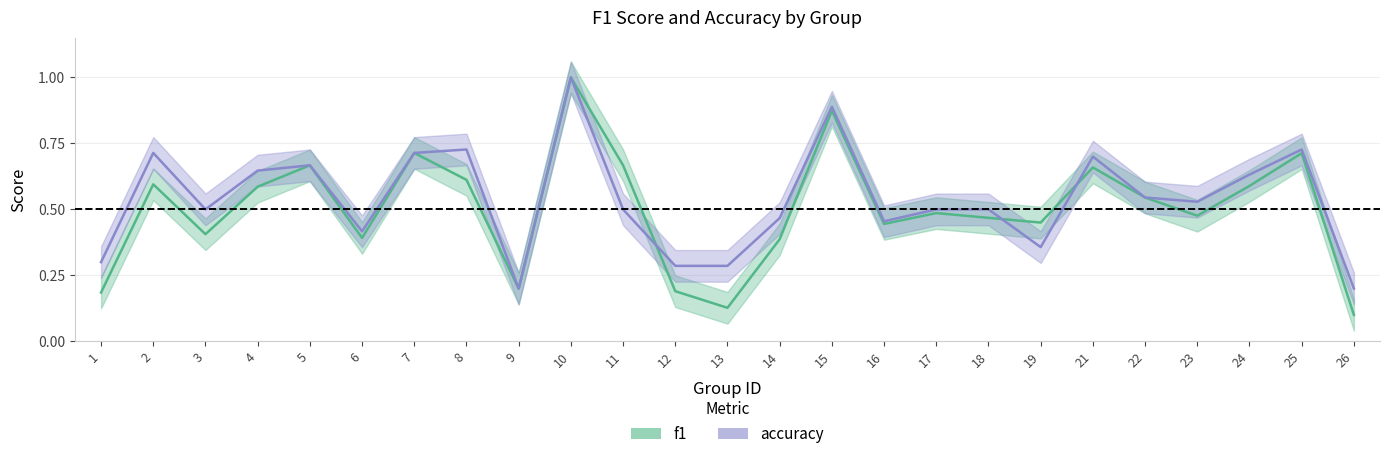

What is the difference between the maximum and minimum values in the f1 series?

0.9